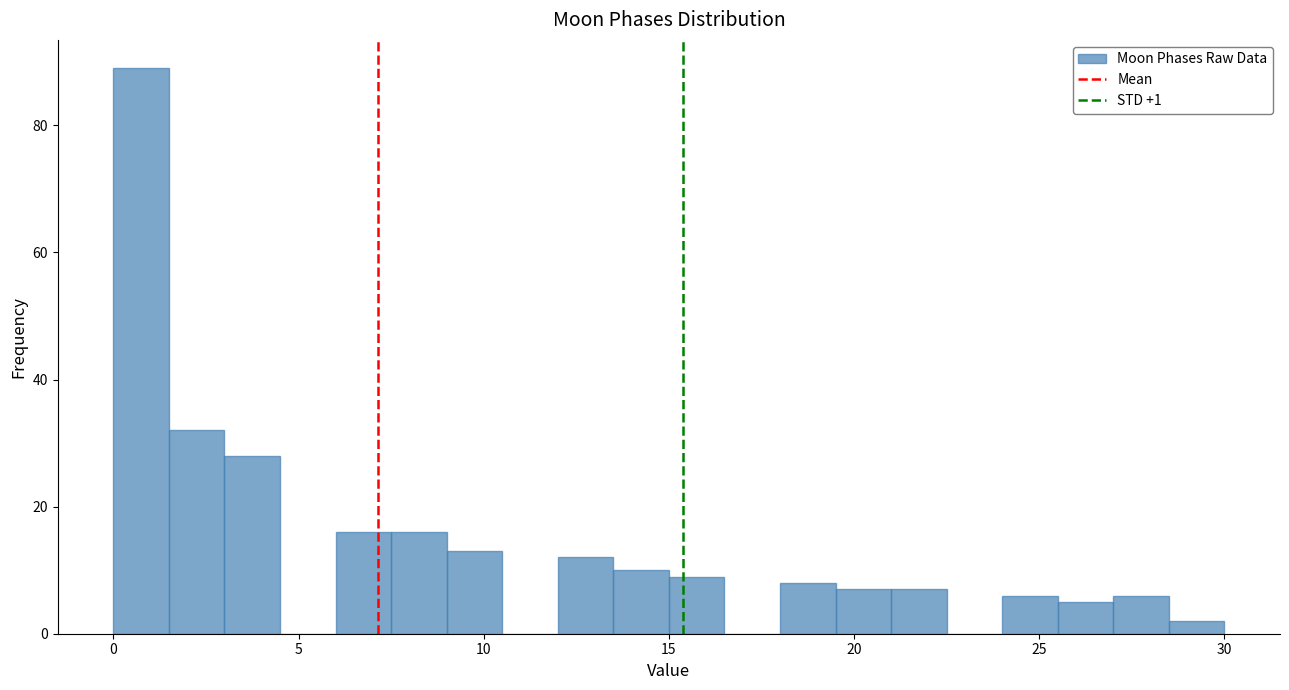

Around what value on the x-axis is the tallest bar? Give the approximate position of its centre, as read against the axis.

1.0